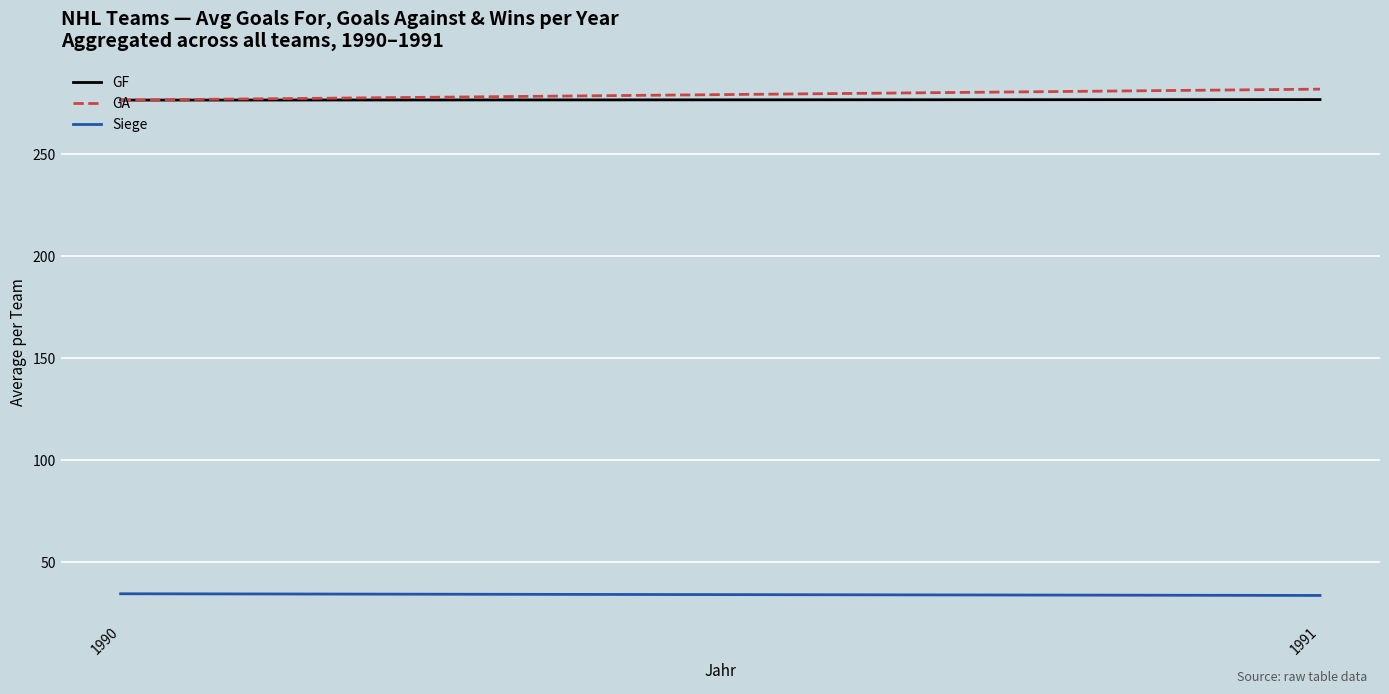

True or false: GF has a value of 97.8 at 1991.

False